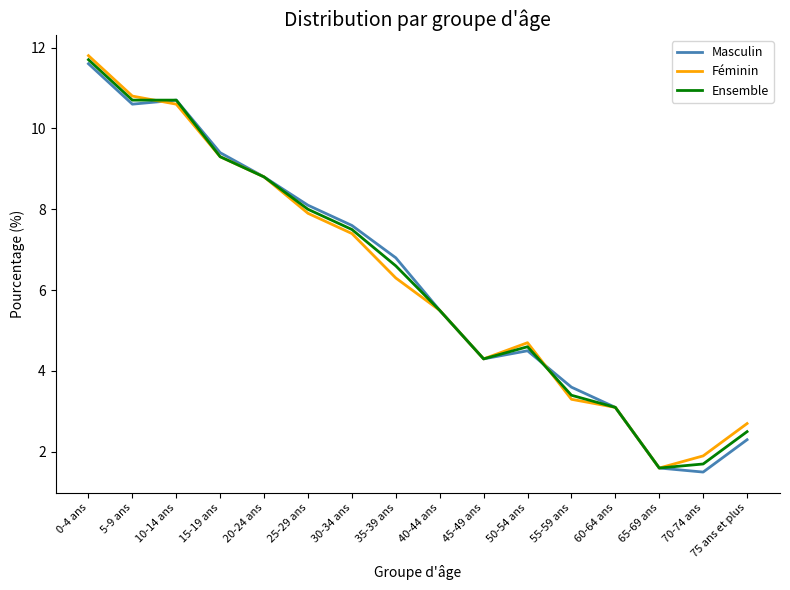

What is the total value across all series at 70-74 ans?

5.1